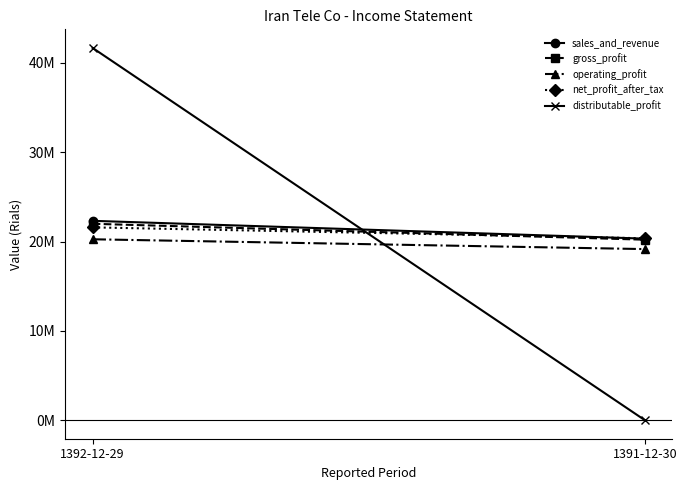

How many gross_profit values are between 20204285 and 21987508?

2